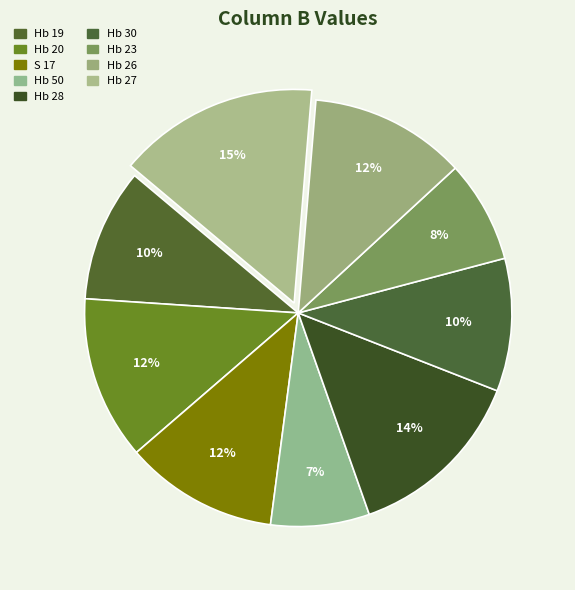

Rank the categories by value from highest to lowest.

Hb 27, Hb 28, Hb 20, Hb 26, S 17, Hb 19, Hb 30, Hb 23, Hb 50